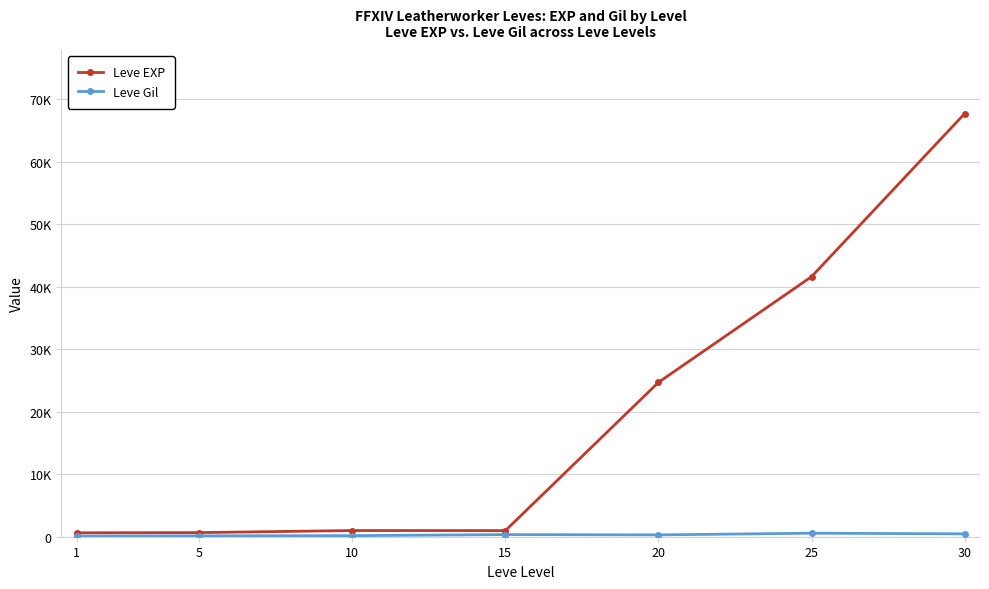

What is the difference between the maximum and minimum values in the Leve Gil series?

450